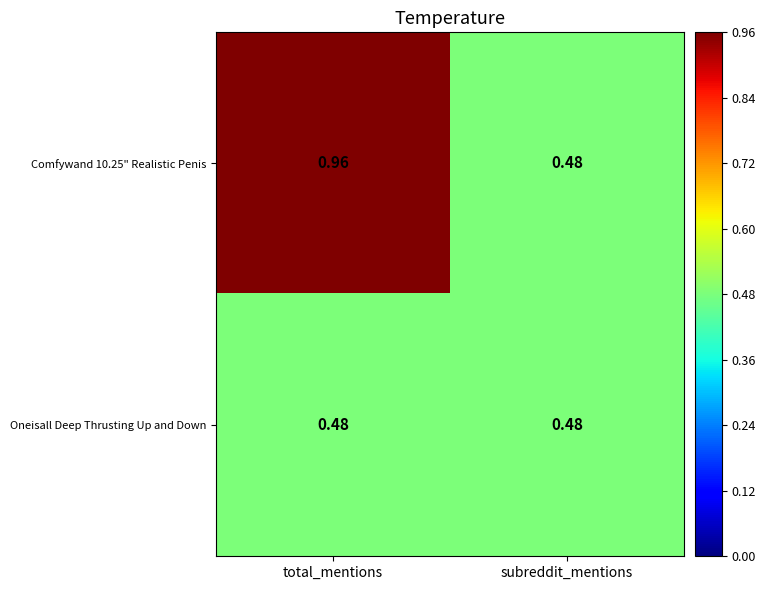

Which category has the highest value in the Comfywand 10.25" Realistic Penis series?

total_mentions